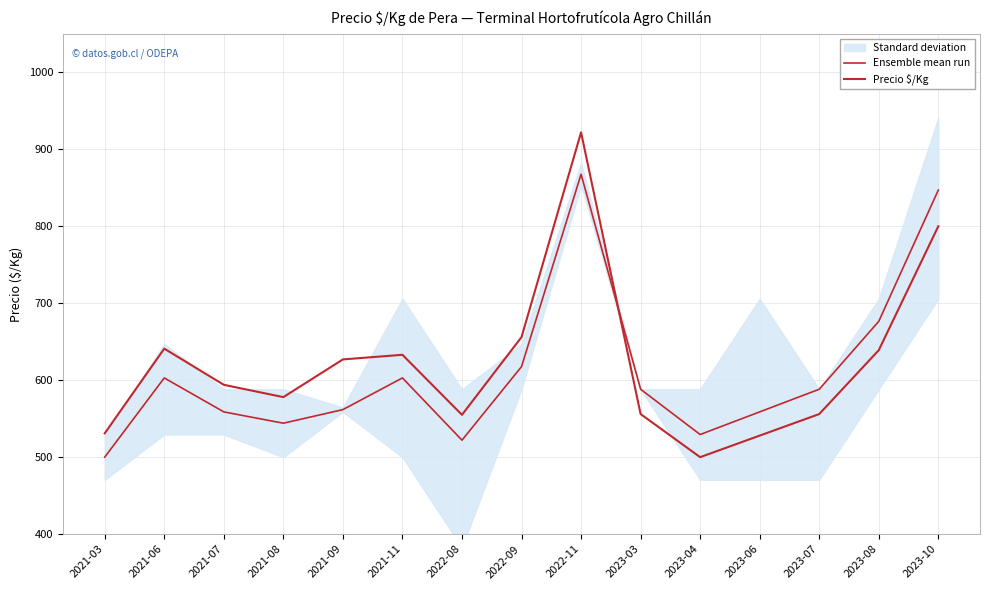

True or false: Ensemble mean run has a value of 901.0 at 2021-08.

False